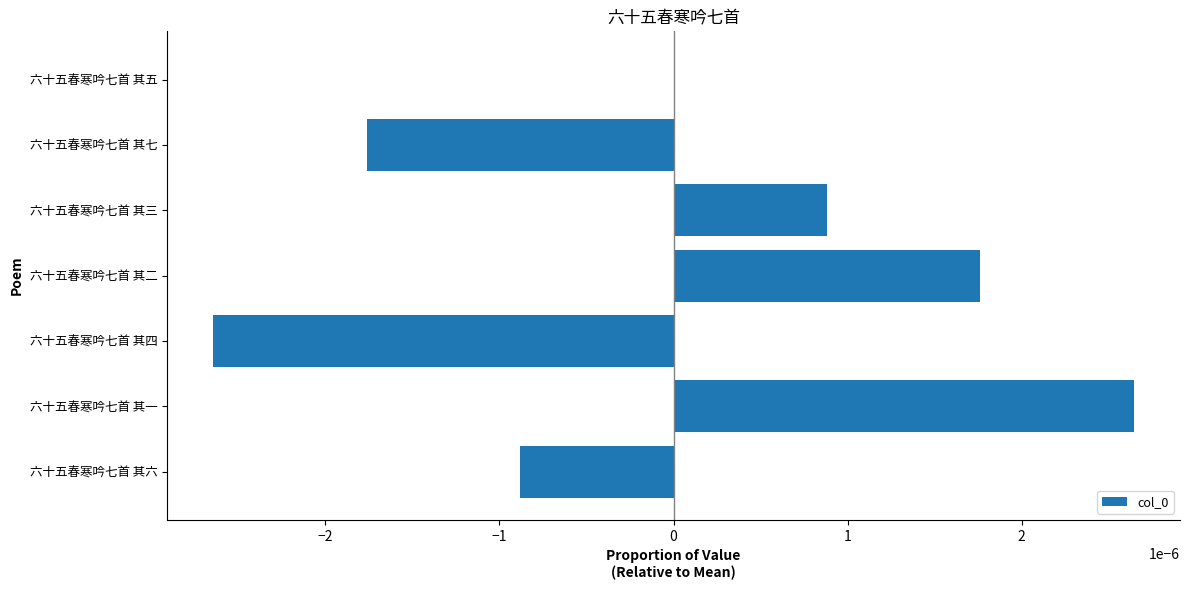

Are the bars horizontal?

Yes